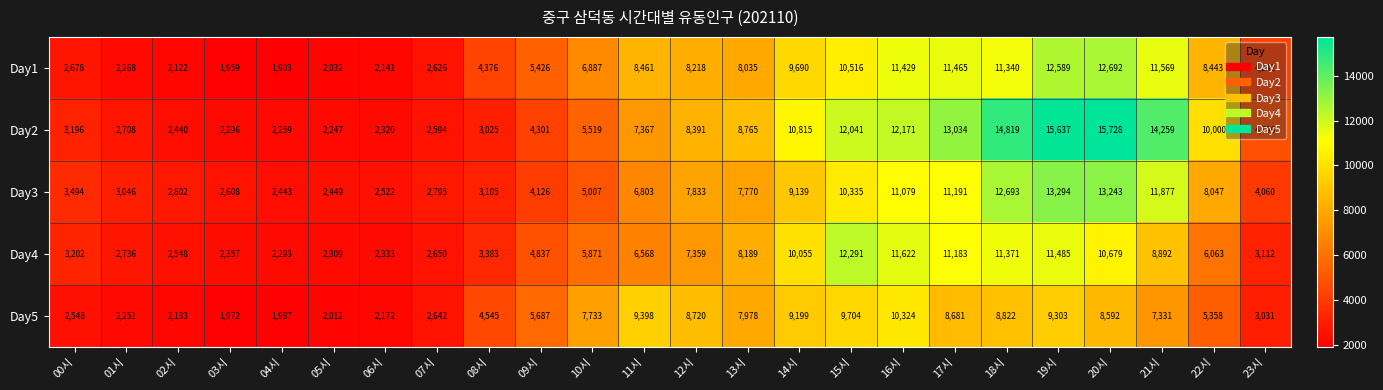

At which label does Day5 reach its minimum?

03시